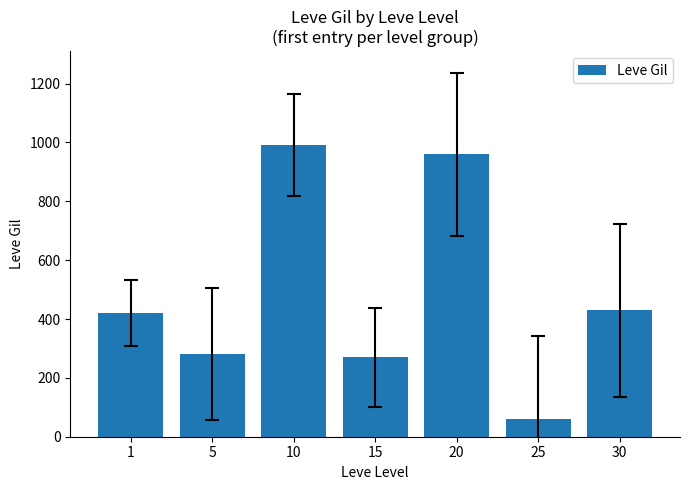

Is it true that the value at 30 is 184?

False